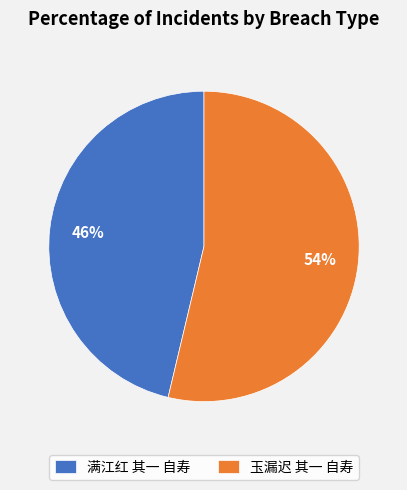

Which category has the smallest portion of the pie?

满江红 其一 自寿